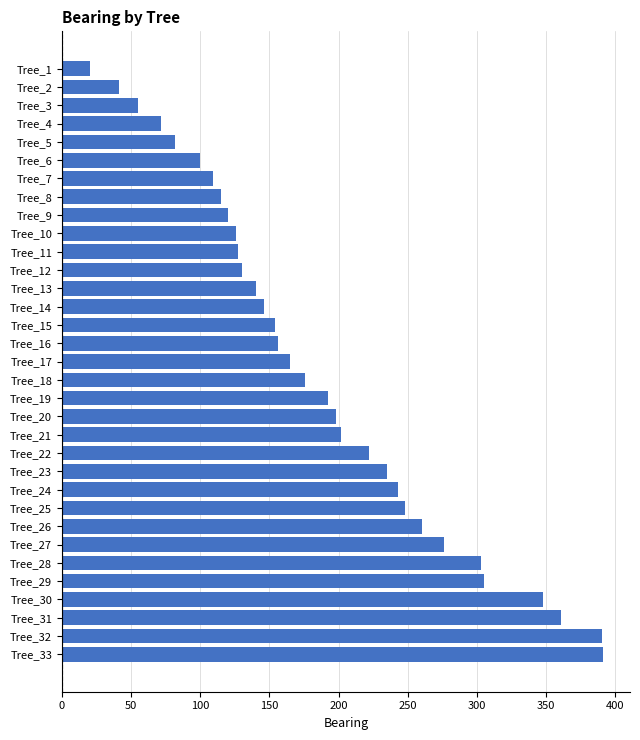

Between Tree_17 and Tree_33, which is larger?

Tree_33